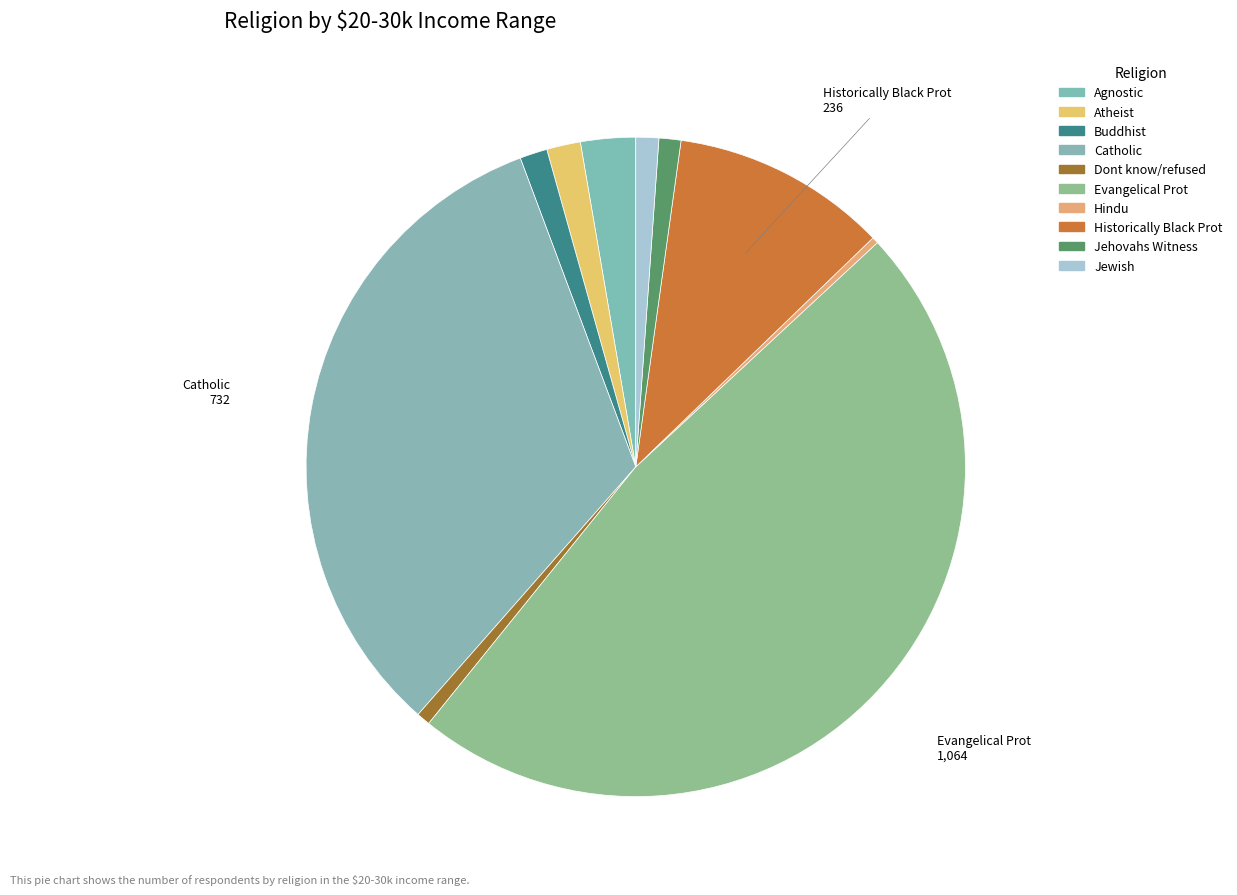

How many segments does this pie chart have?

10